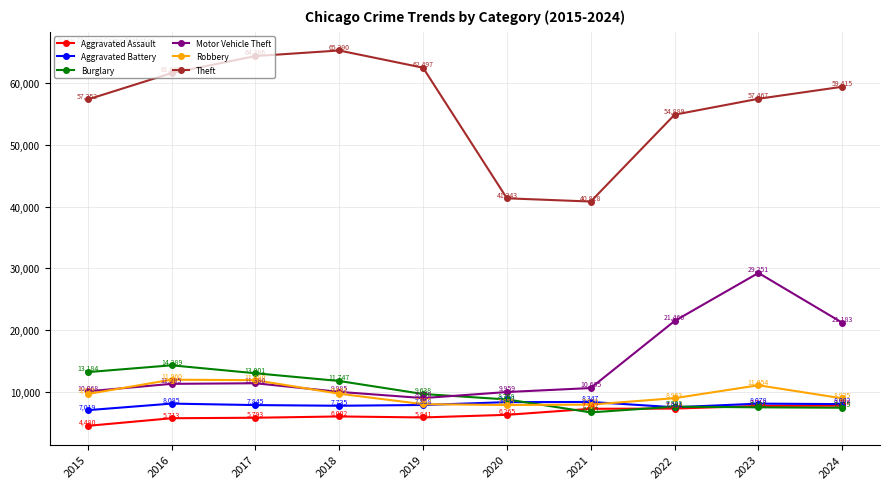

What is the sum of the Motor Vehicle Theft values at 2023 and 2017?

40631